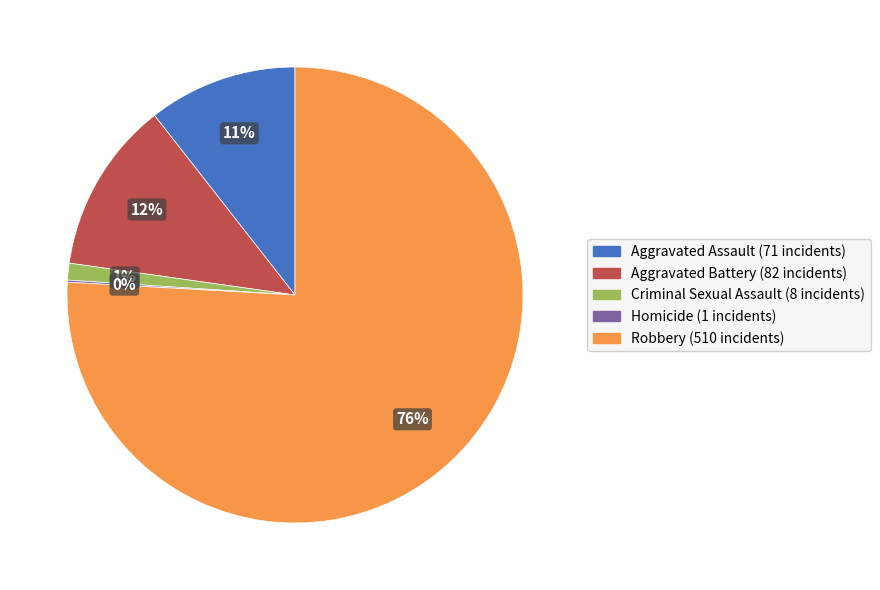

Which has a higher value, Robbery (510 incidents) or Aggravated Battery (82 incidents)?

Robbery (510 incidents)